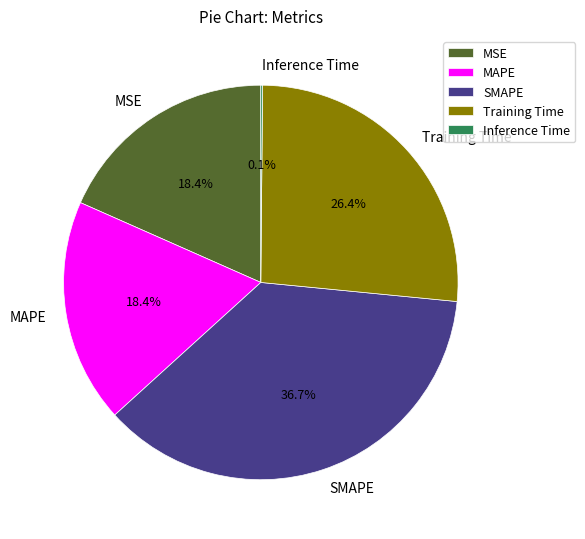

Is it true that SMAPE is 30% of the pie?

False